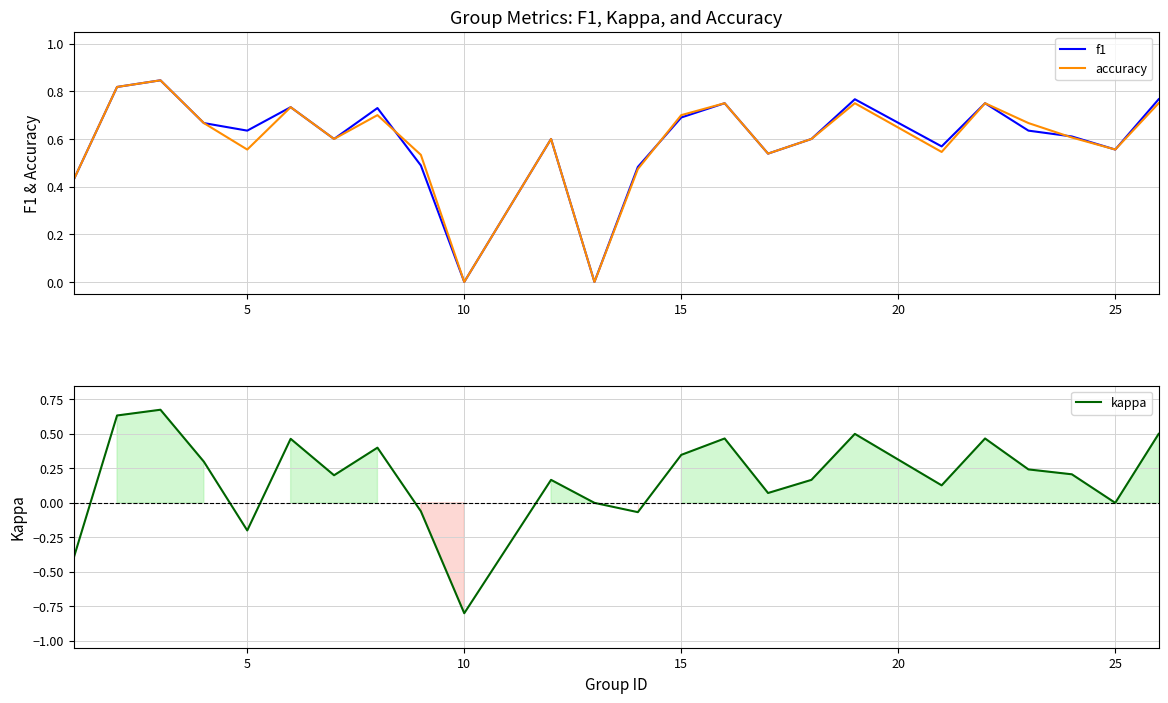

Rank the series by their maximum value, from lowest to highest.

kappa, f1, accuracy